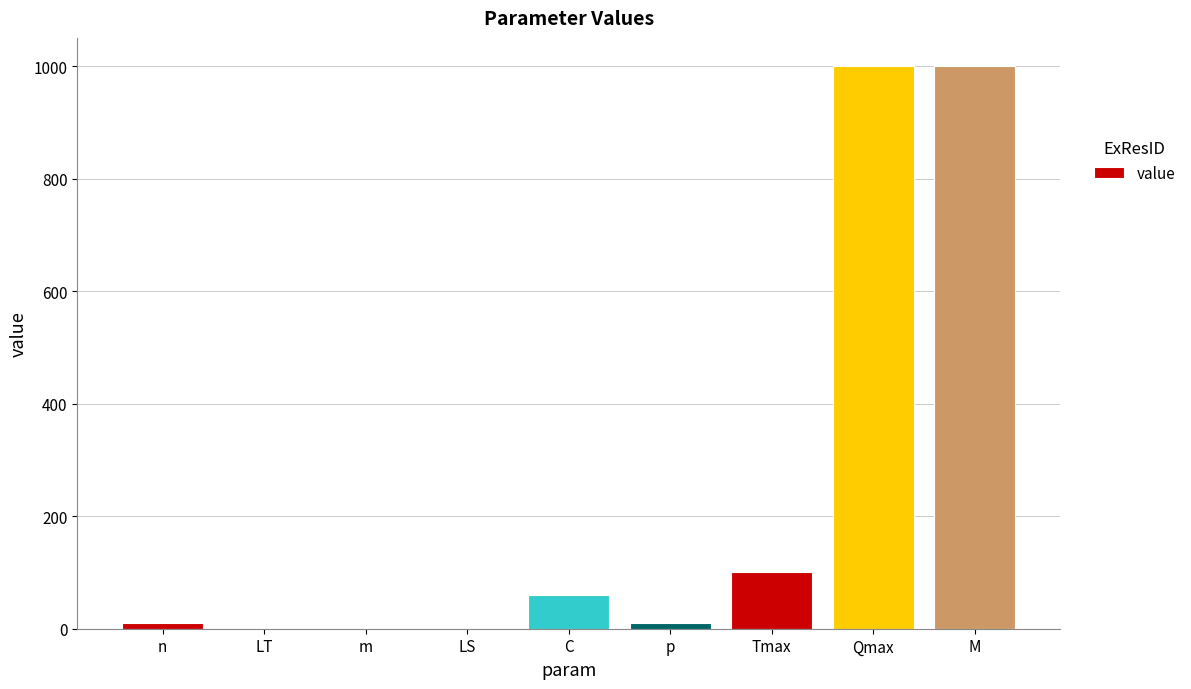

How many data points does each series have?

9